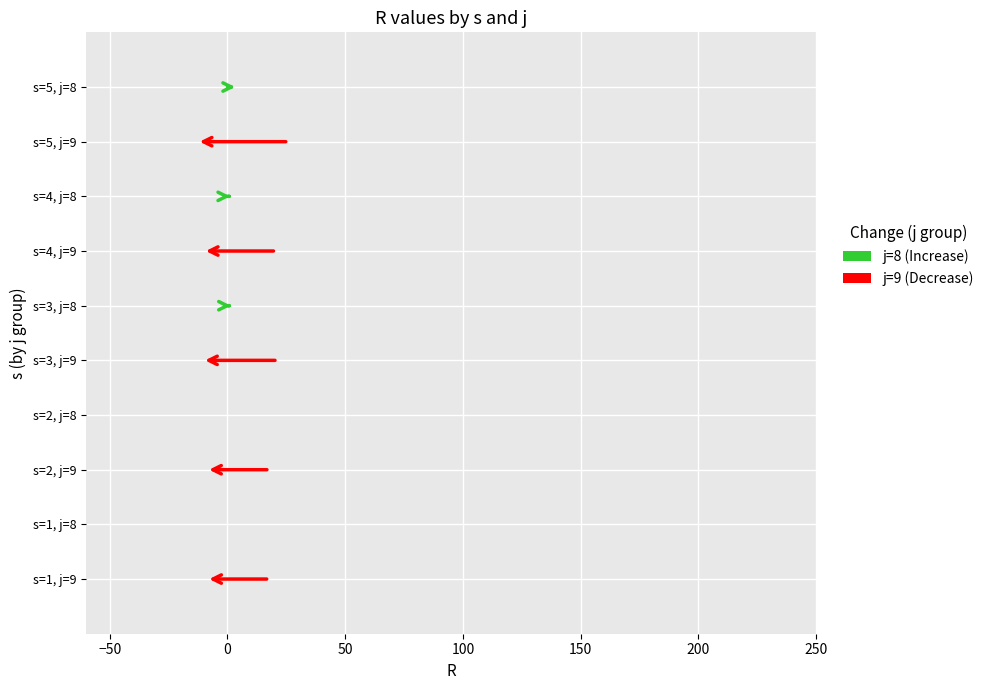

How many distinct data groups are displayed?

2